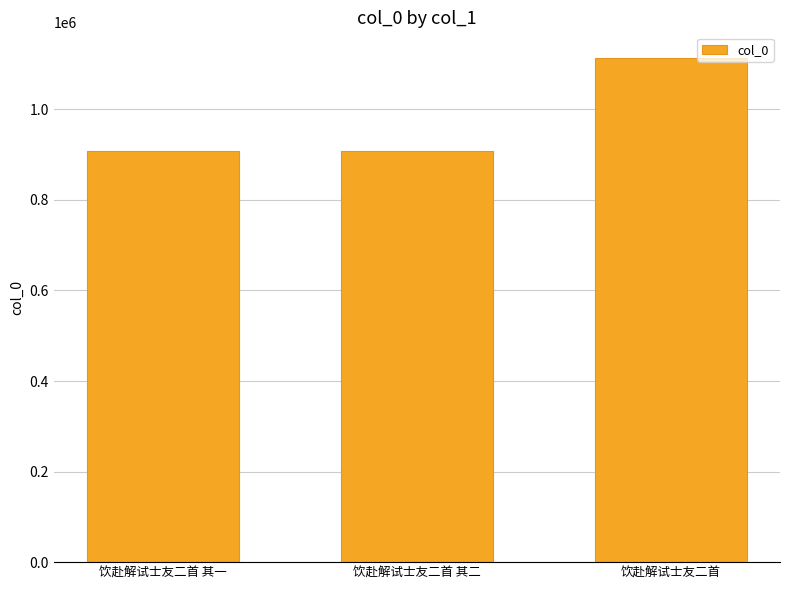

Approximately how many times larger is the value at 饮赴解试士友二首 其二 compared to 饮赴解试士友二首 其一?

1.0